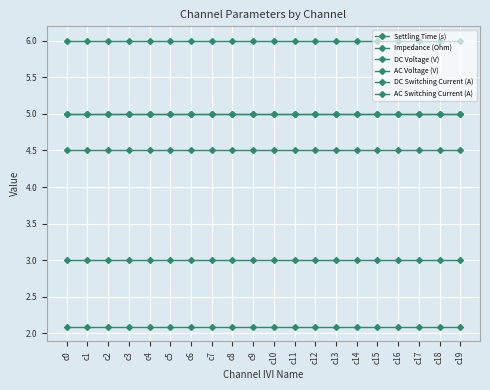

What is the total value across all series at c19?

25.6